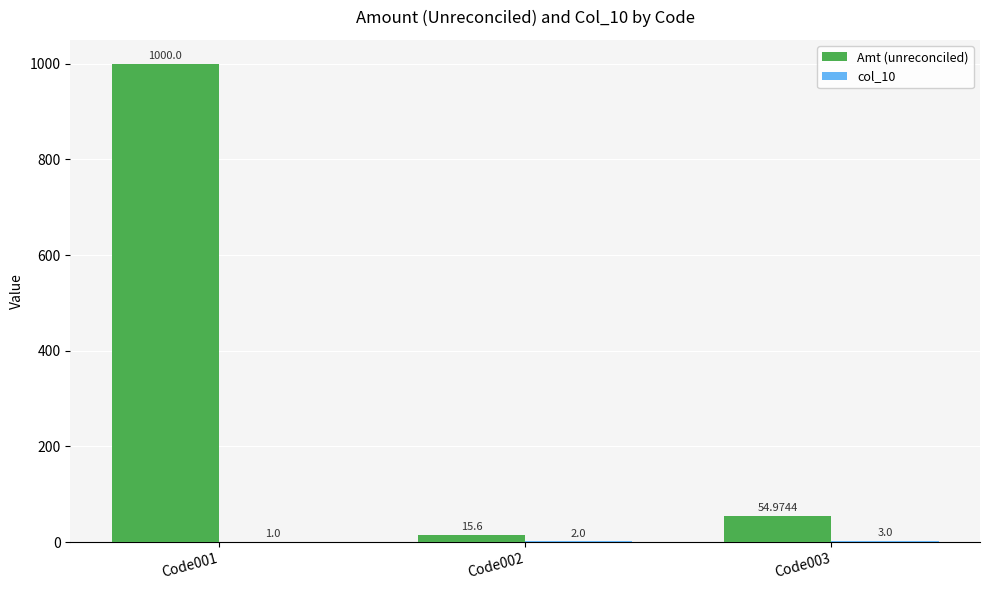

Which series has the largest range (max minus min)?

Amt (unreconciled)